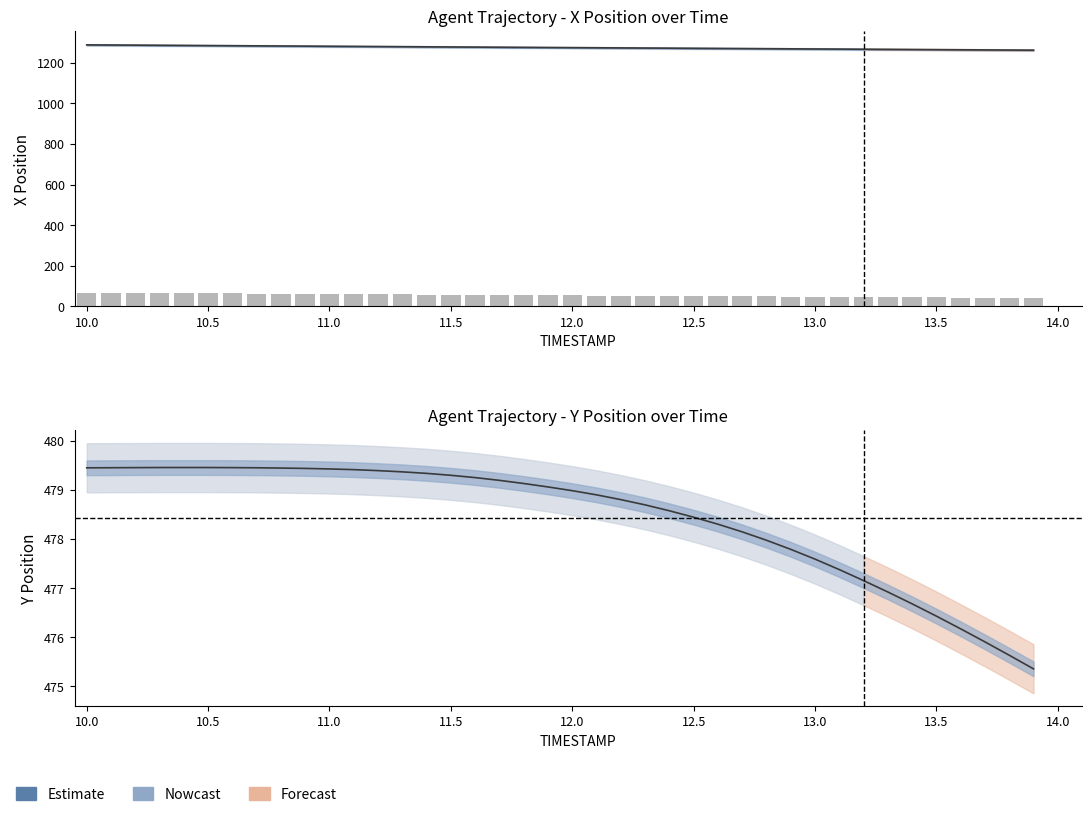

How many bars are there in total?

40